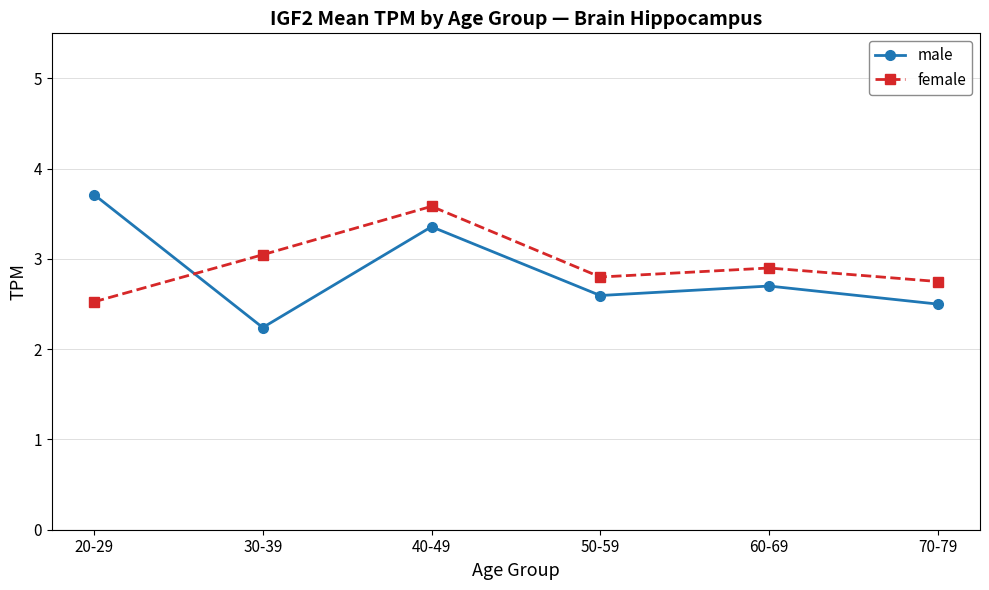

Which series has the largest range (max minus min)?

male